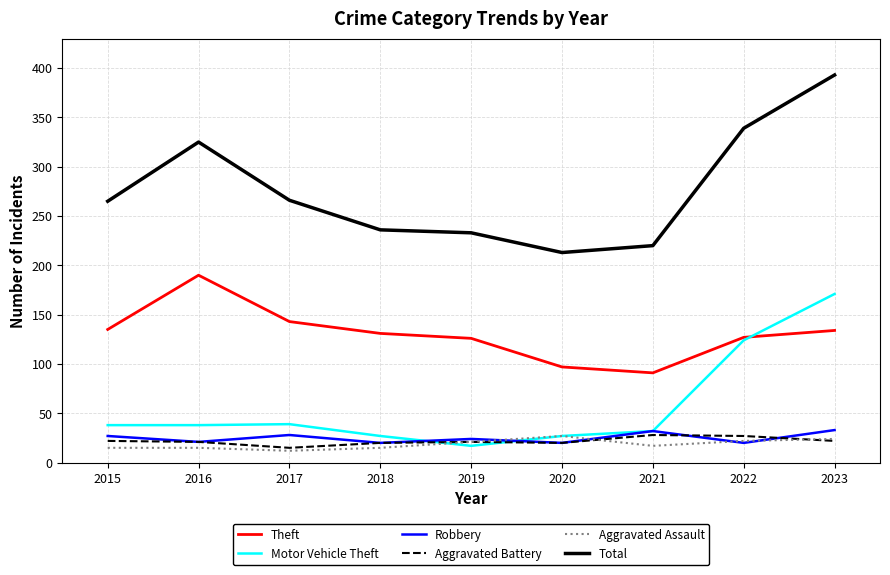

What is the difference between the Motor Vehicle Theft values at 2018 and 2023?

144